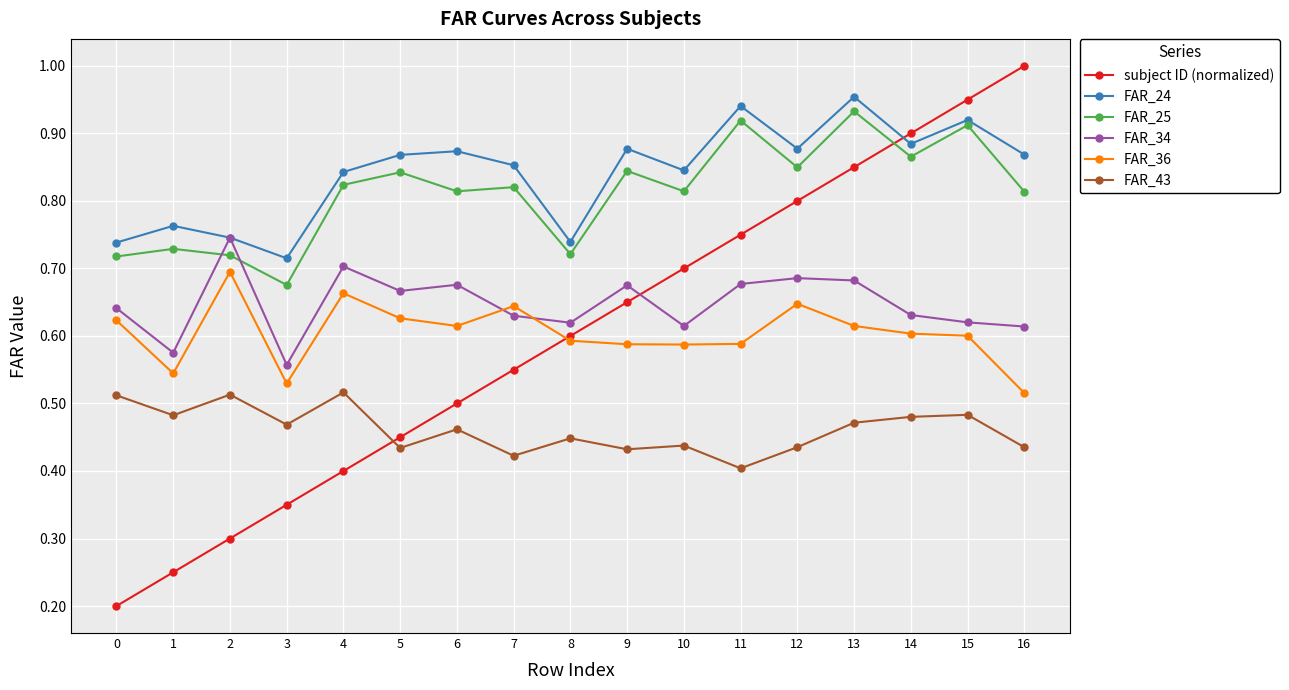

At how many categories does at least one series exceed 0?

17